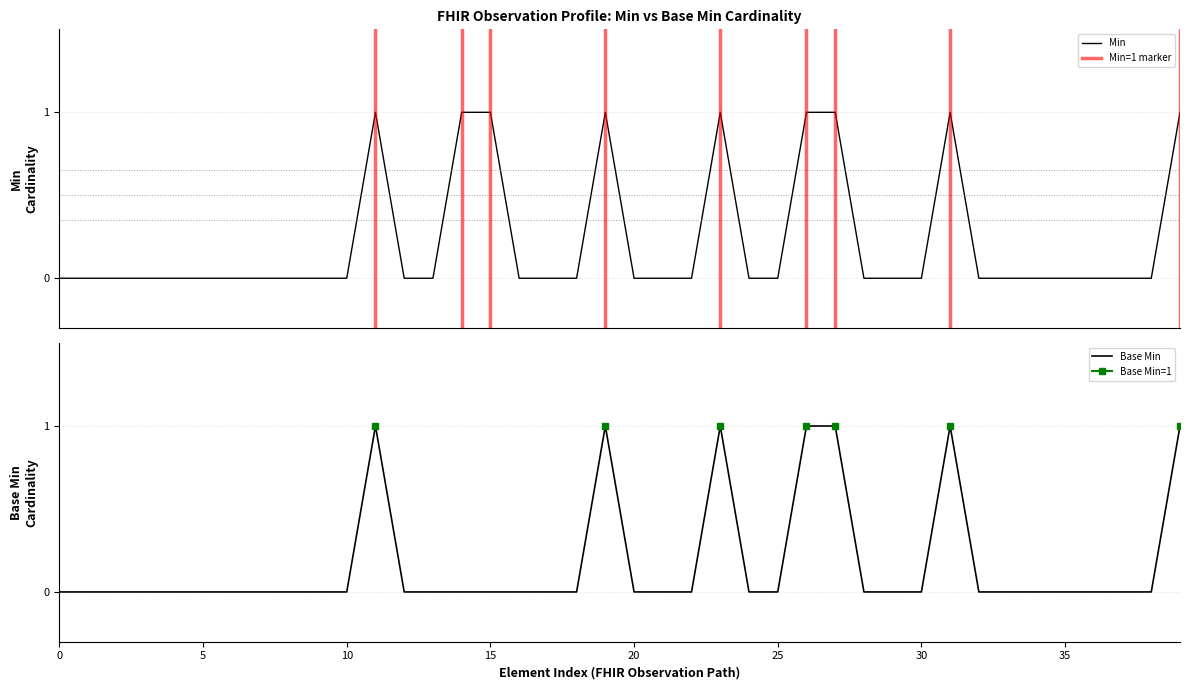

True or false: Min and Base Min intersect in this chart.

False